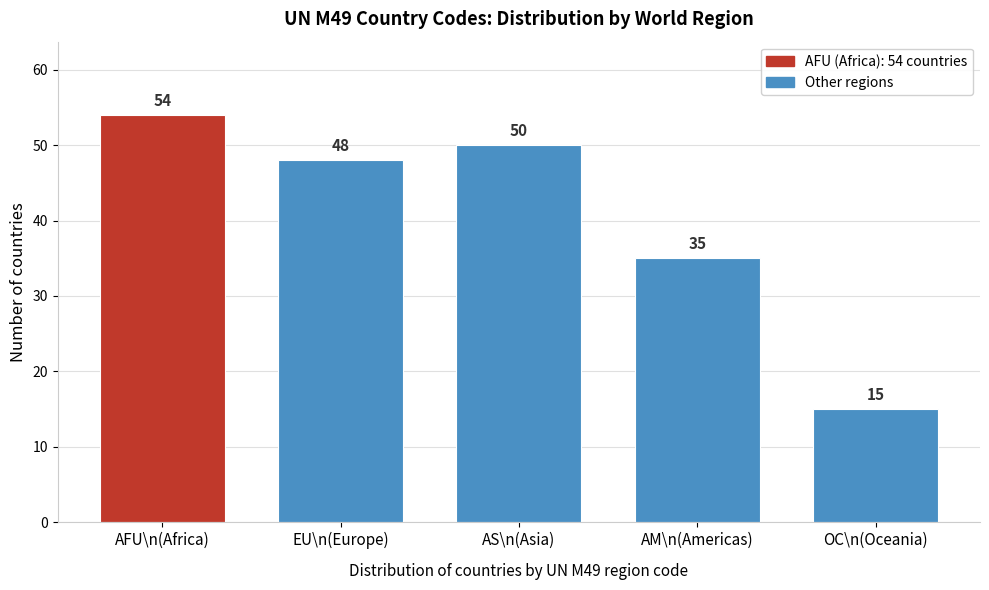

Reading left to right, list all the values displayed in this chart.

54	48	50	35	15